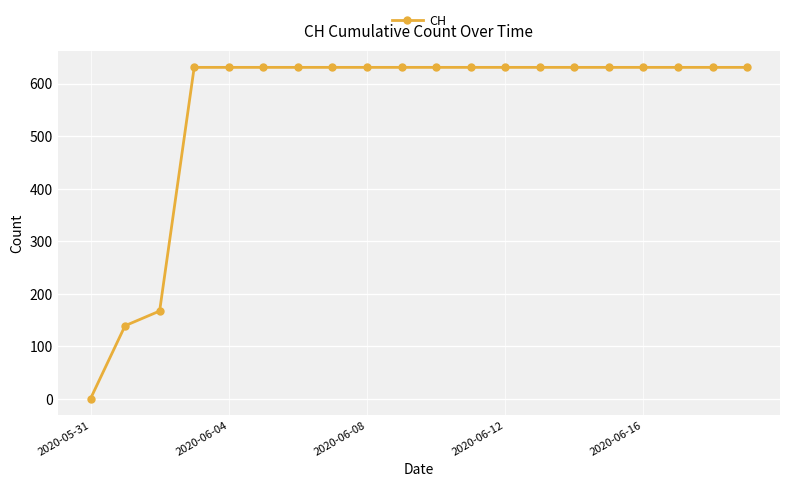

What is the average value?

552